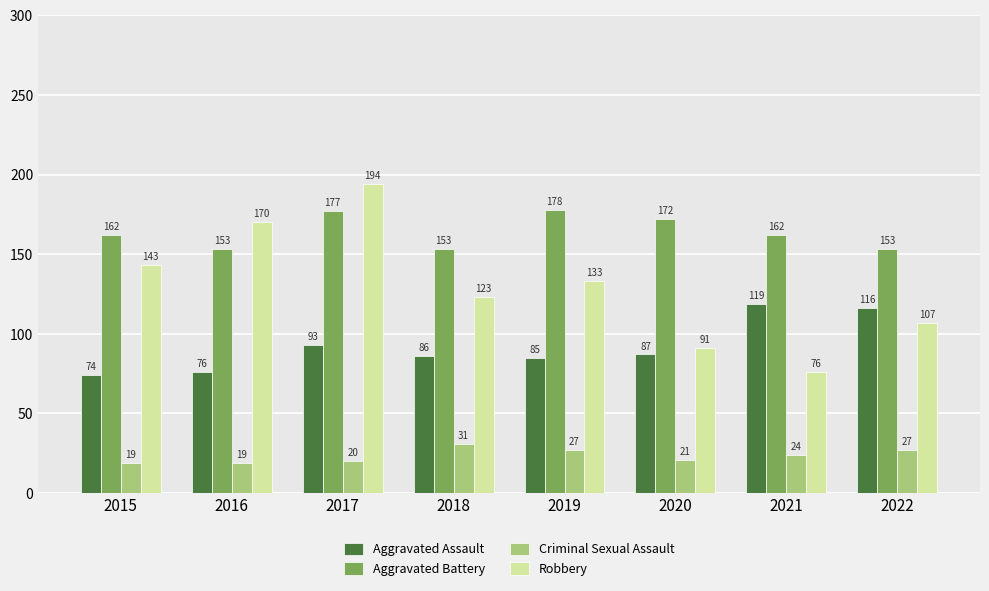

Rank the series at 2016 from lowest to highest value.

Criminal Sexual Assault, Aggravated Assault, Aggravated Battery, Robbery